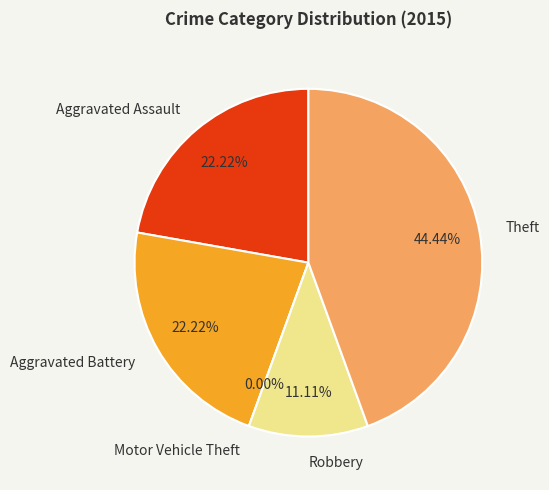

Does Aggravated Battery represent more than half of the total?

No